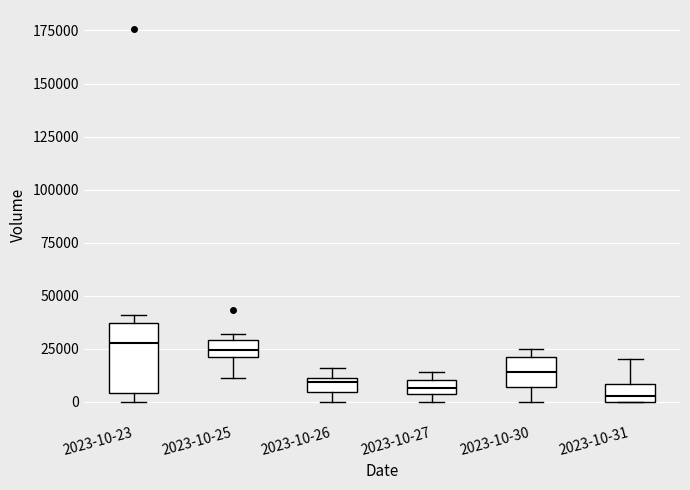

Comparing the boxes themselves (not the whiskers), which one is the tallest?

2023-10-23